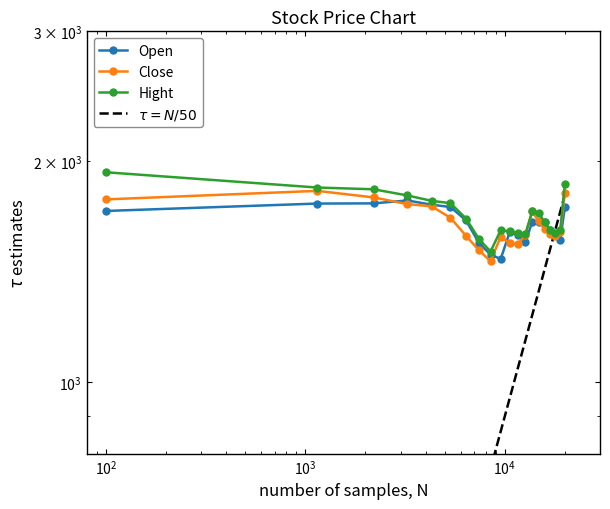

Rank the series by their maximum value, from highest to lowest.

Hight, Close, Open